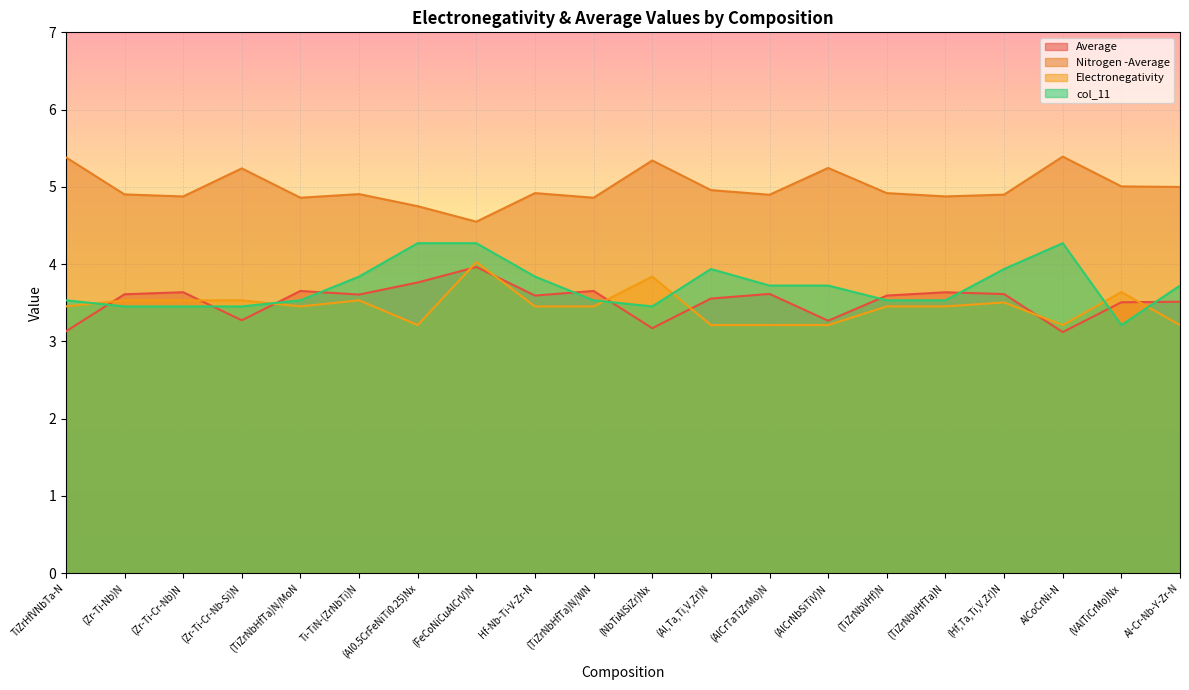

True or false: Nitrogen -Average and Average cross at least once.

False